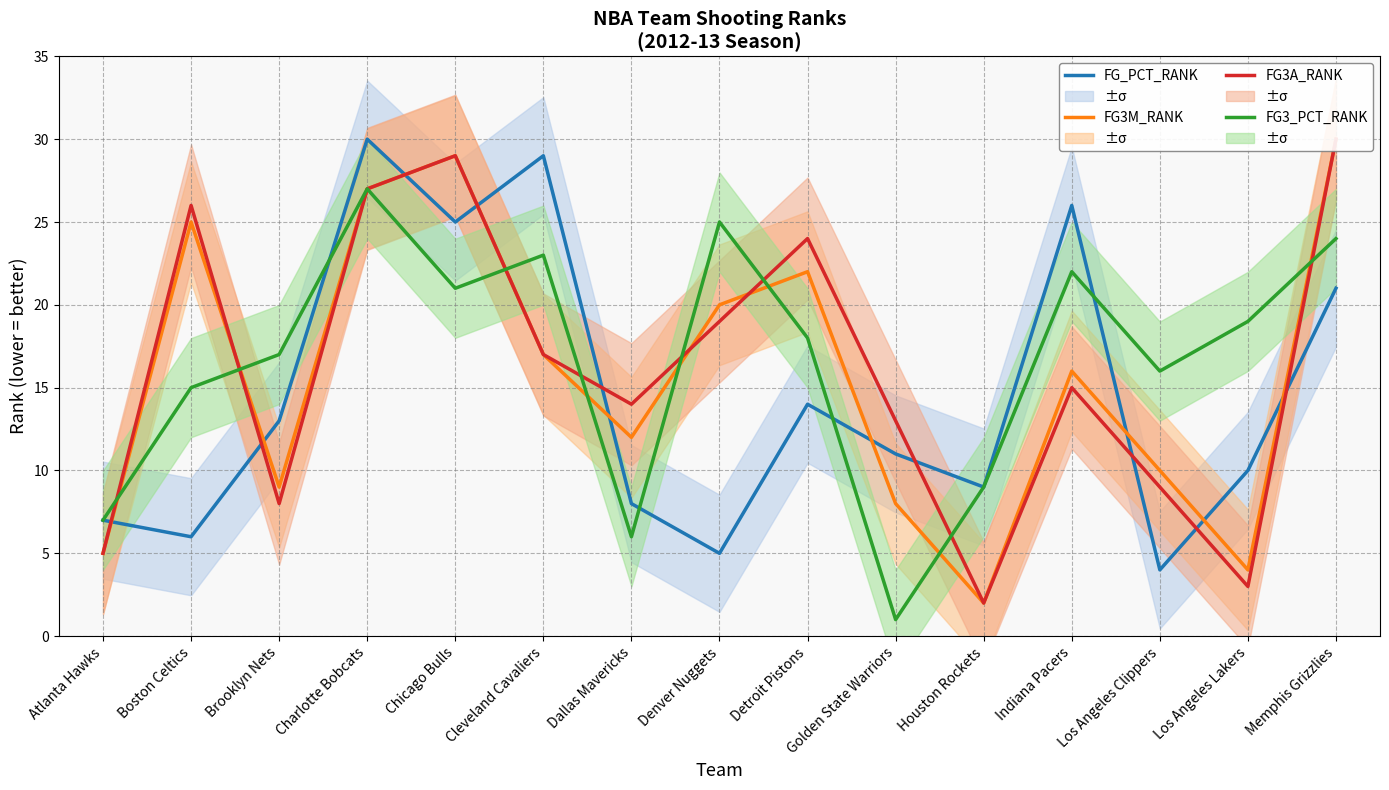

How many data points in FG3M_RANK are less than 16?

7